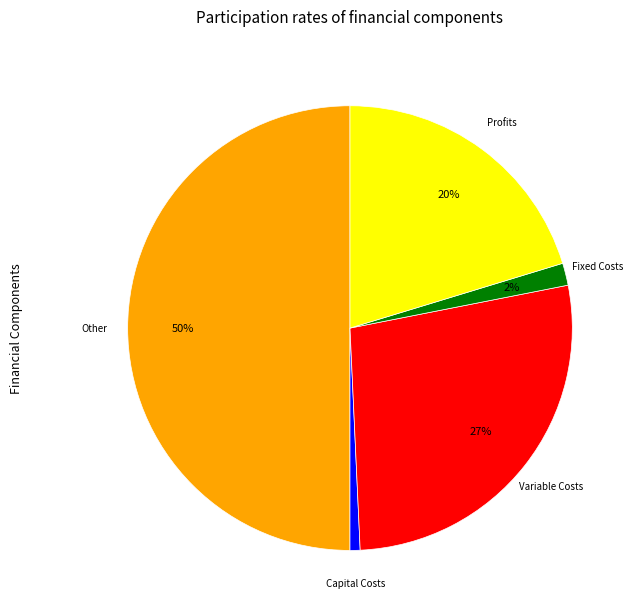

To the nearest percent, what is the difference between the largest and smallest slice percentages?

49%